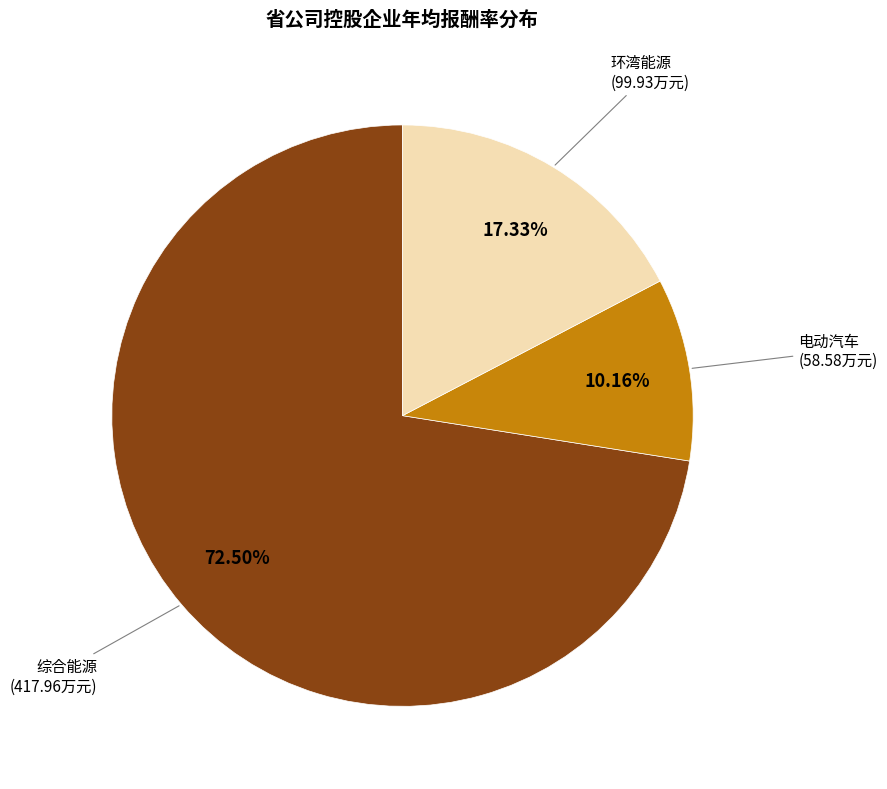

What is the majority slice?

综合能源